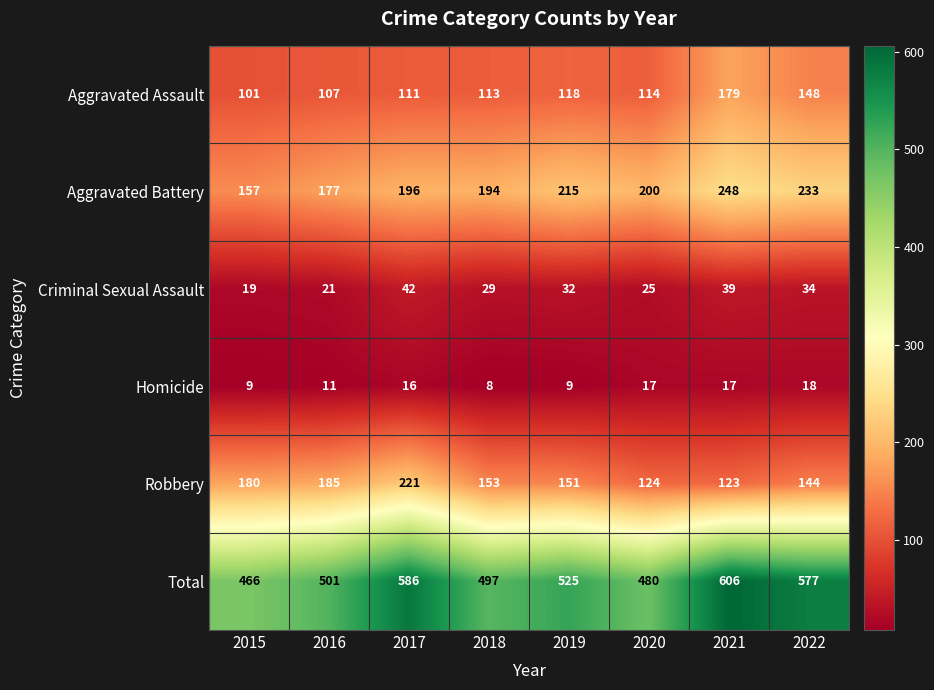

Where does the Criminal Sexual Assault series first go above 32?

2017